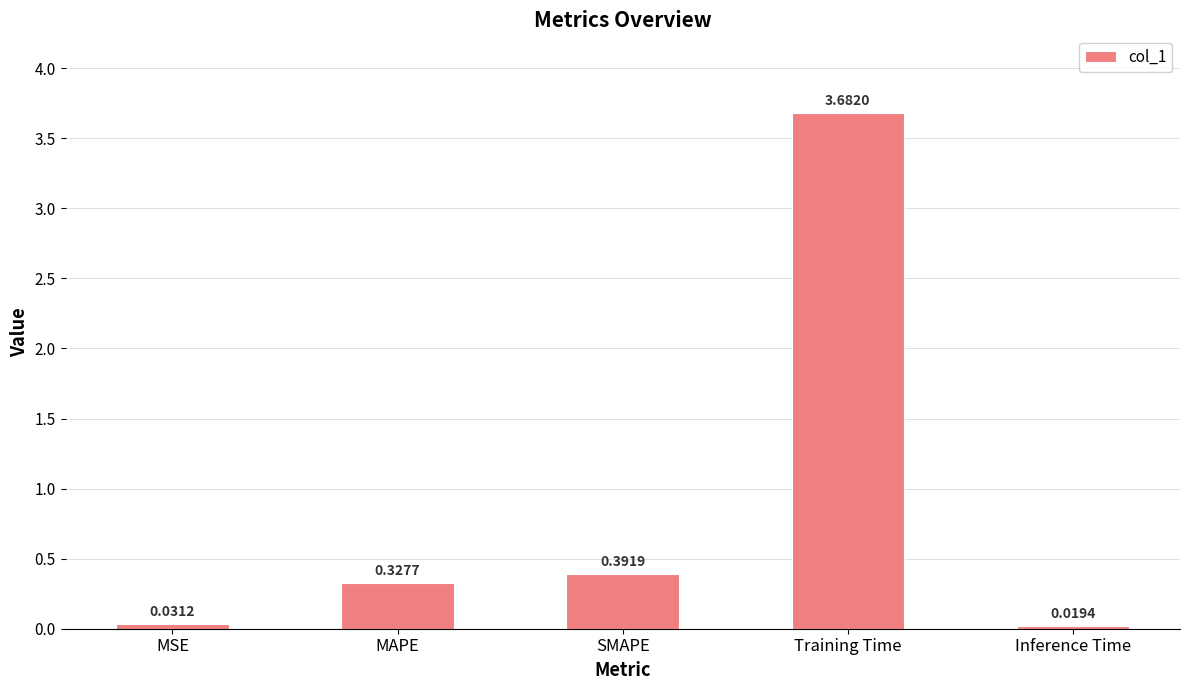

Where is the data nearest to the value 1?

SMAPE